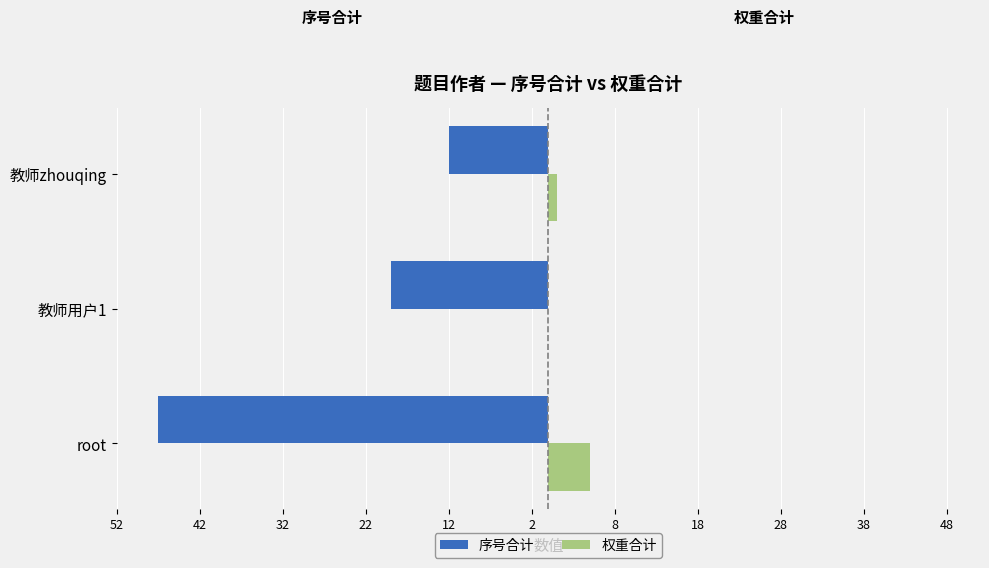

Reading left to right, transcribe all the data shown in this chart.

序号合计: -47	-19	-12
权重合计: 5	0	1